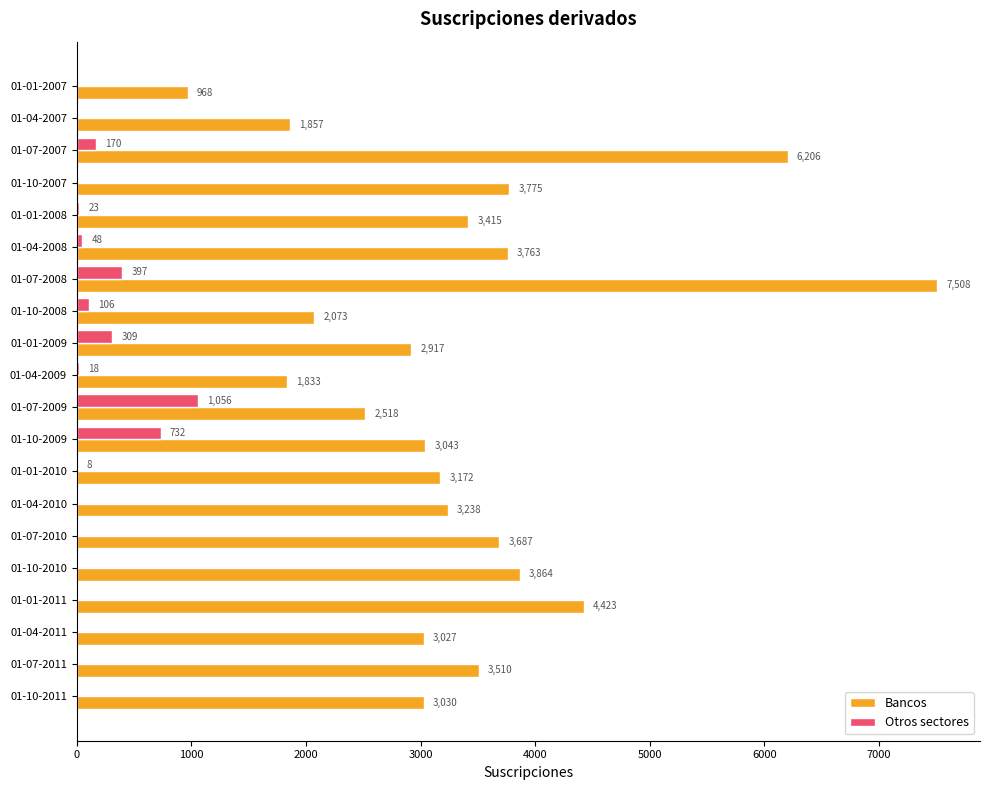

Is the value of Bancos at 01-04-2008 greater than the value of Otros sectores at 01-10-2009?

Yes